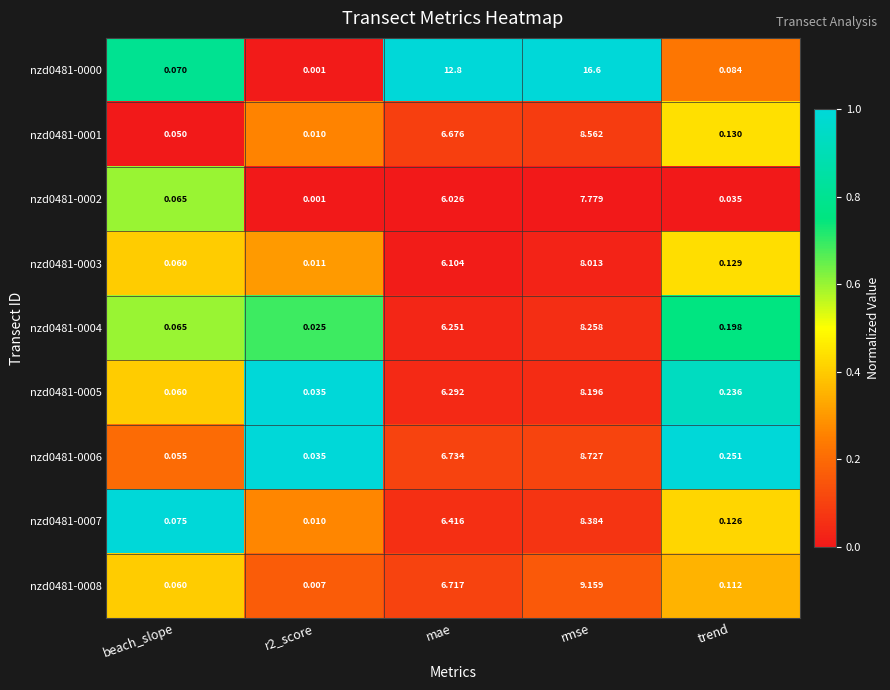

List the series in order of their peak value, highest first.

nzd0481-0000, nzd0481-0008, nzd0481-0006, nzd0481-0001, nzd0481-0007, nzd0481-0004, nzd0481-0005, nzd0481-0003, nzd0481-0002